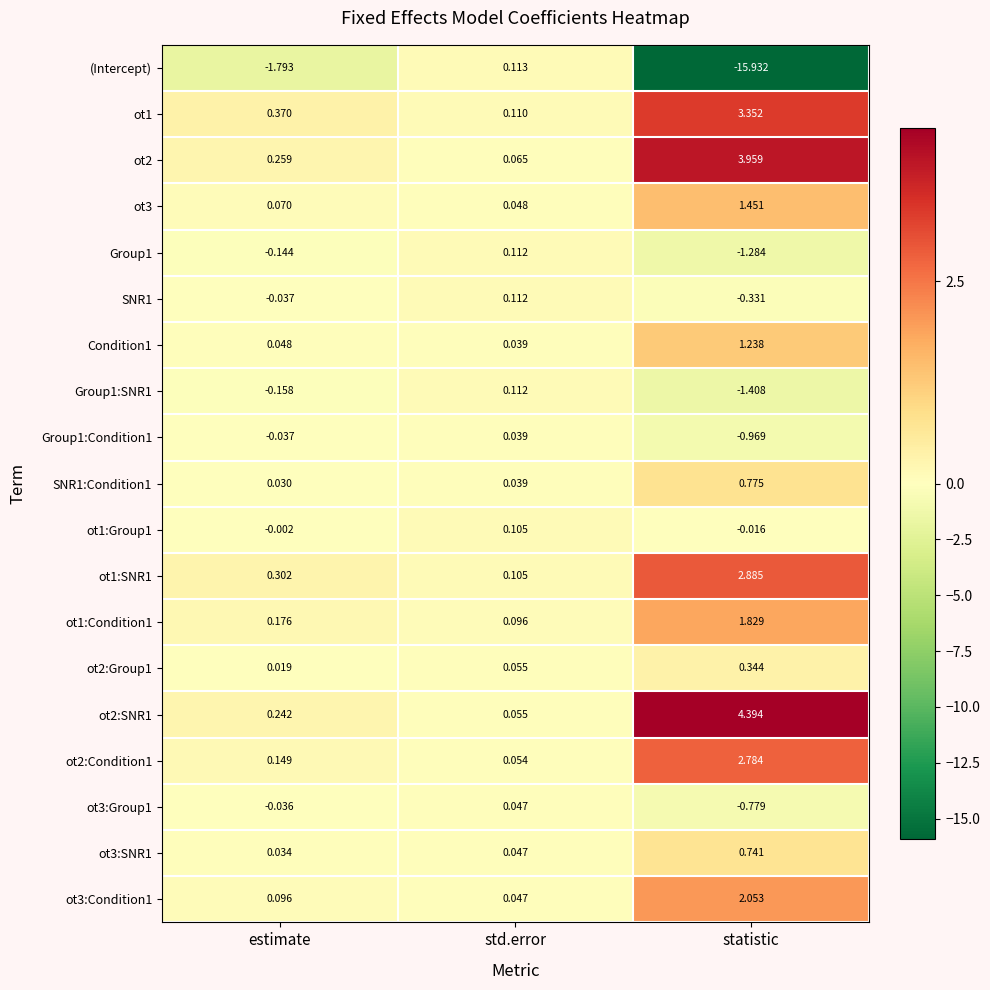

List the labels in order of ot3:SNR1 value, smallest first.

estimate, std.error, statistic